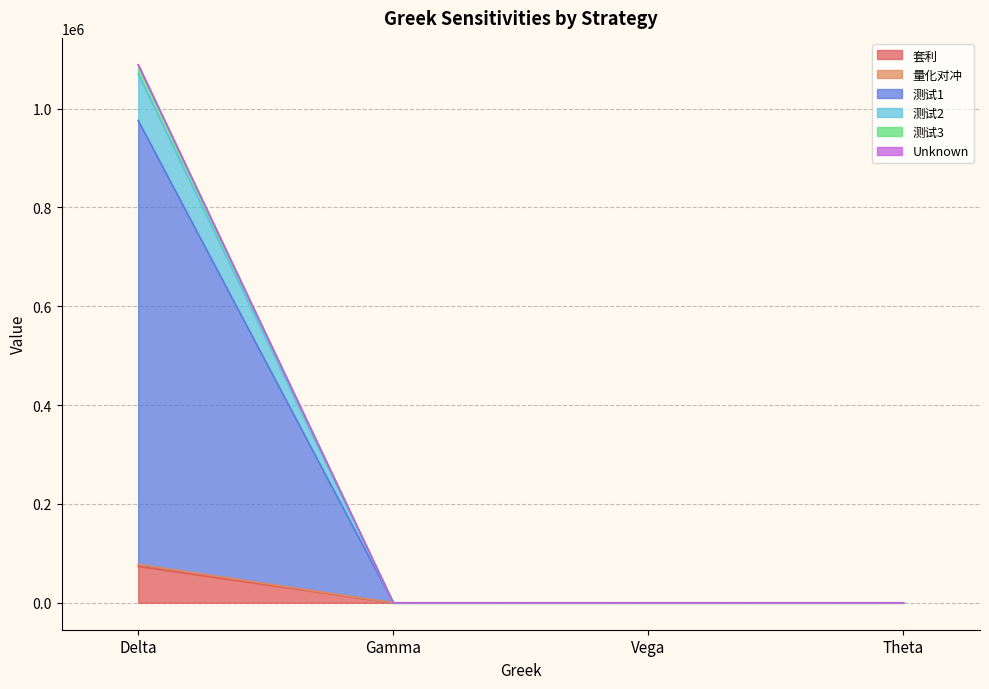

At which category is the sum across all series the highest?

Delta